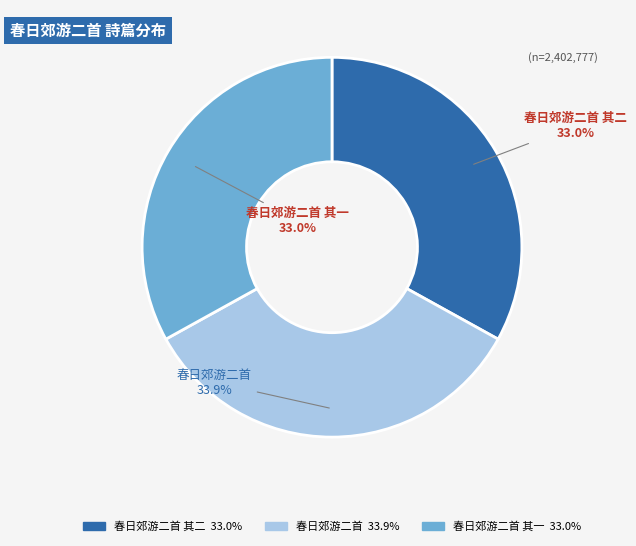

To the nearest percent, what is the average slice percentage?

33%